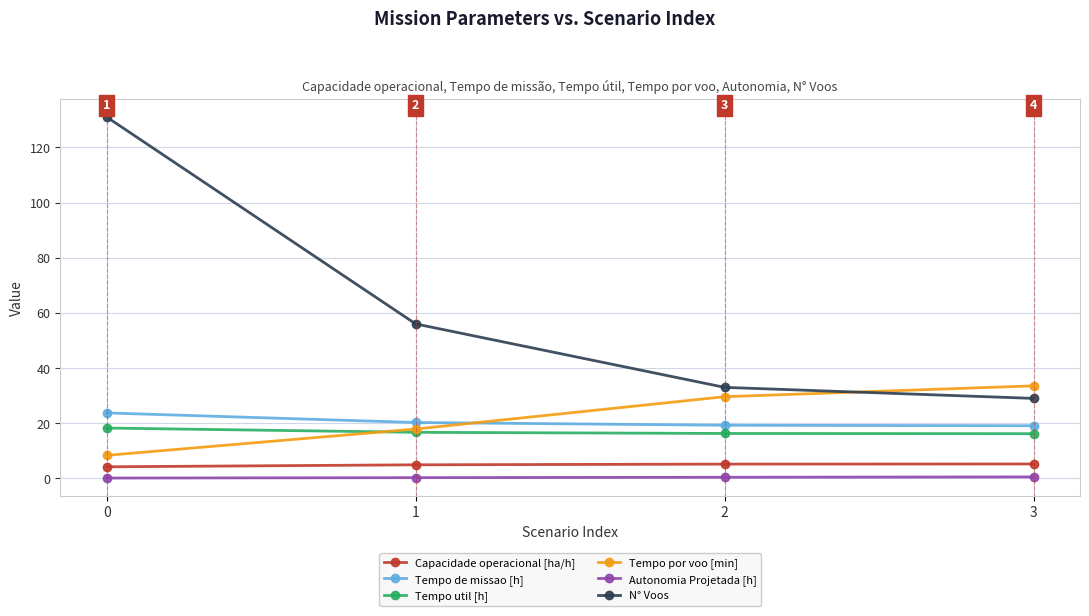

Where do Tempo de missao [h] and Tempo por voo [min] first cross each other?

1 and 2